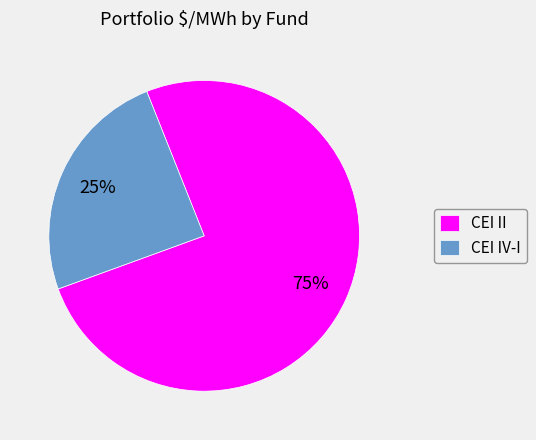

Rank the categories by value from highest to lowest.

CEI II, CEI IV-I